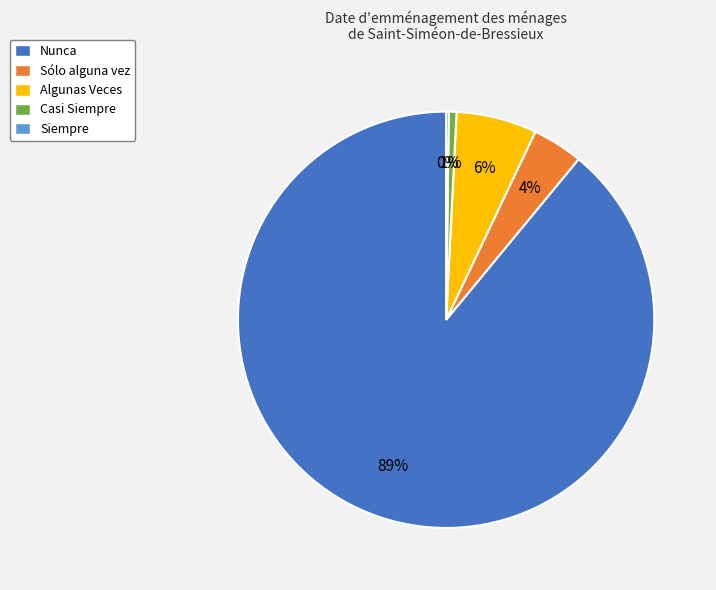

To the nearest percent, what is the difference between the largest and smallest slice percentages?

89%